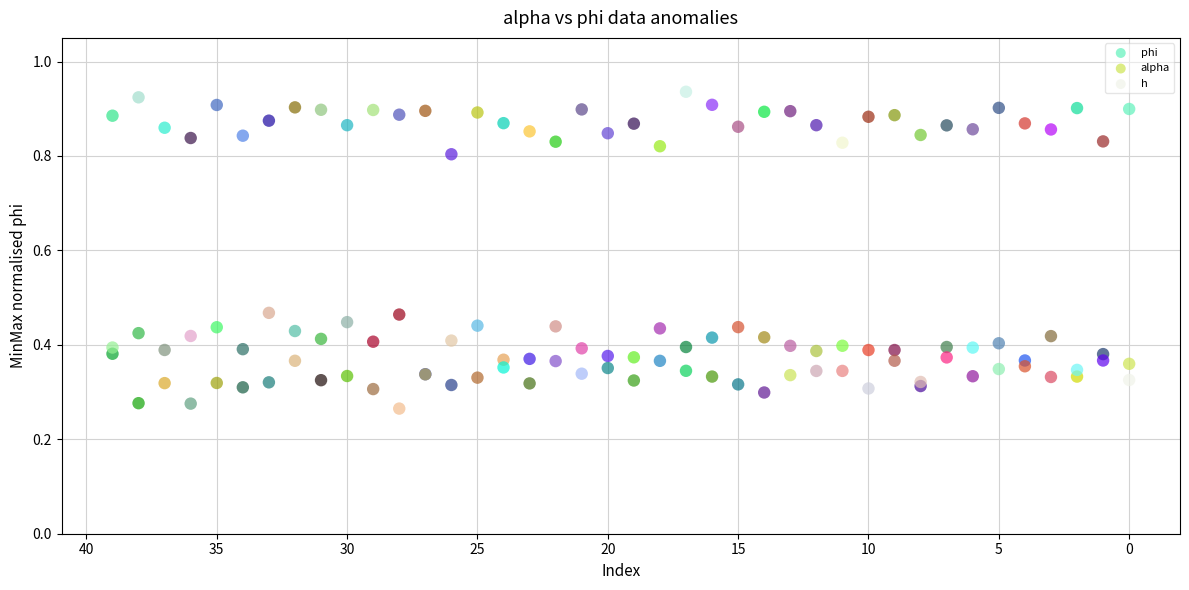

Which series contains the lowest Y value?

h